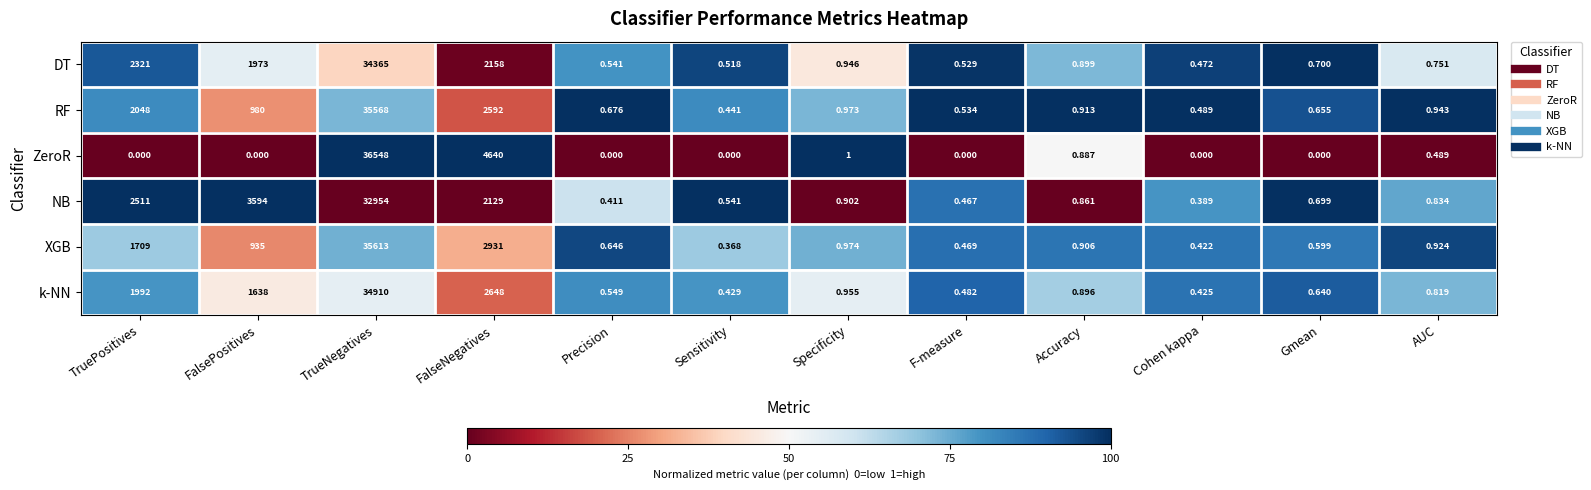

Which series has the largest total across all categories?

RF